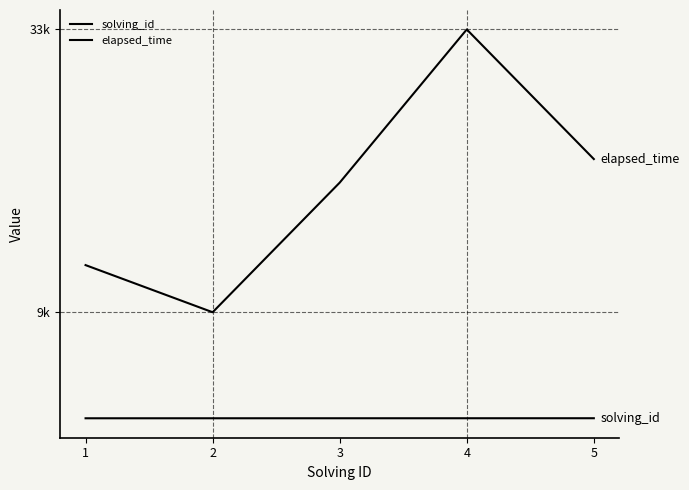

Which category has the highest value across all series?

4